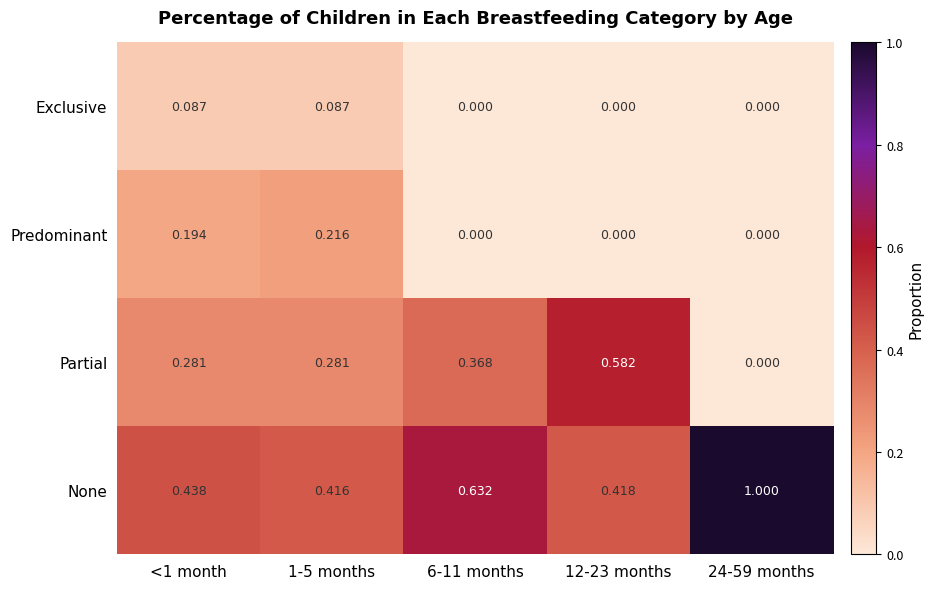

Rank the series at 1-5 months from highest to lowest value.

None, Partial, Predominant, Exclusive